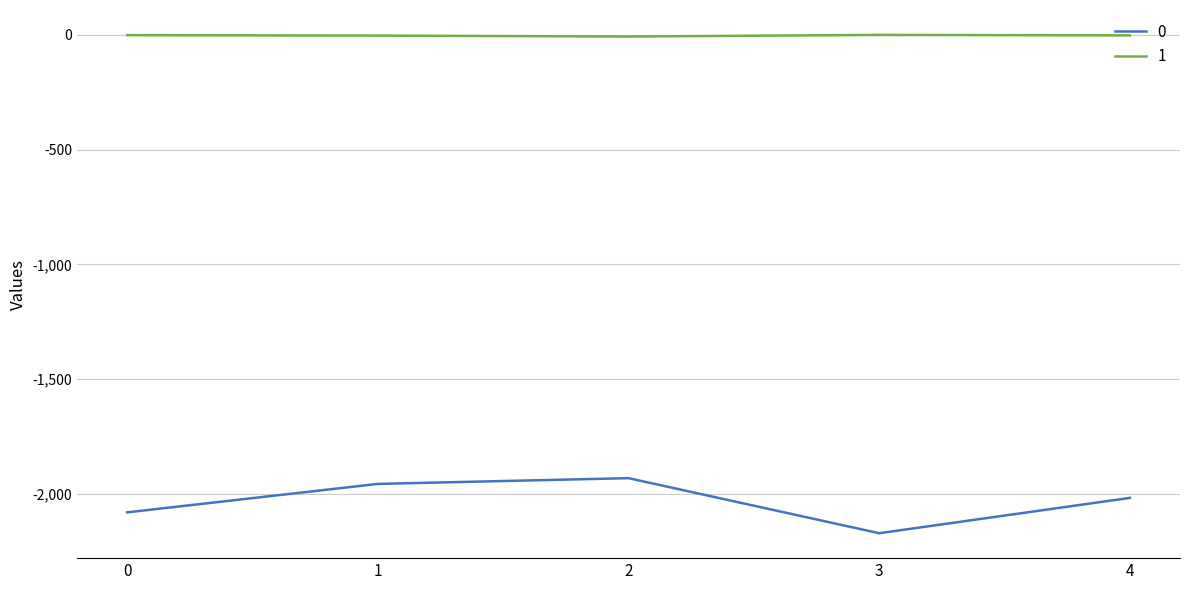

The 0 series shows -2018 at 4. True or false?

True